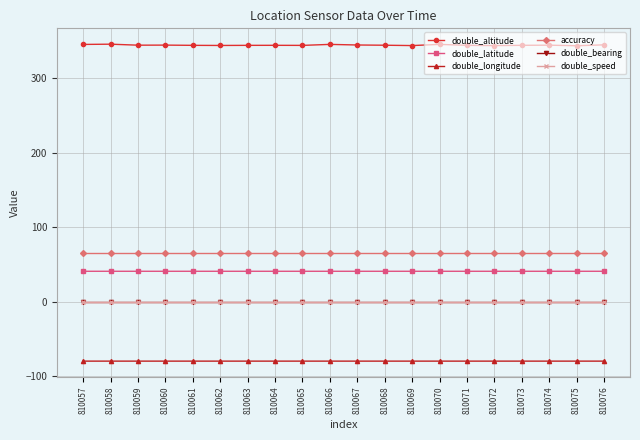

How many lines are shown in the chart?

6